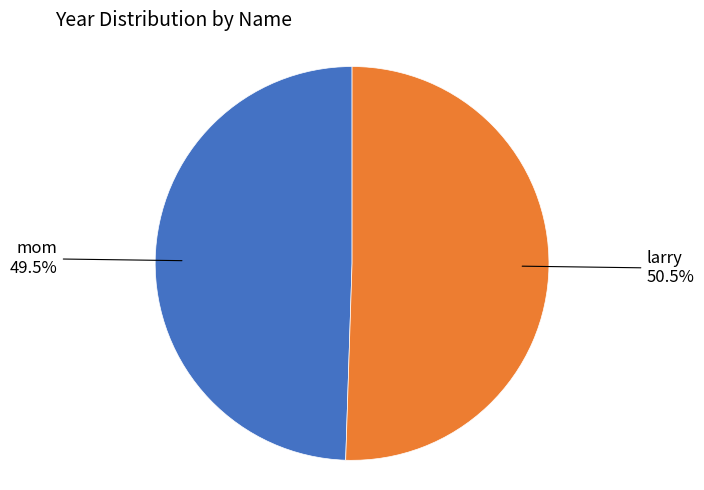

Approximately how many times larger is the value at larry compared to mom?

1.0